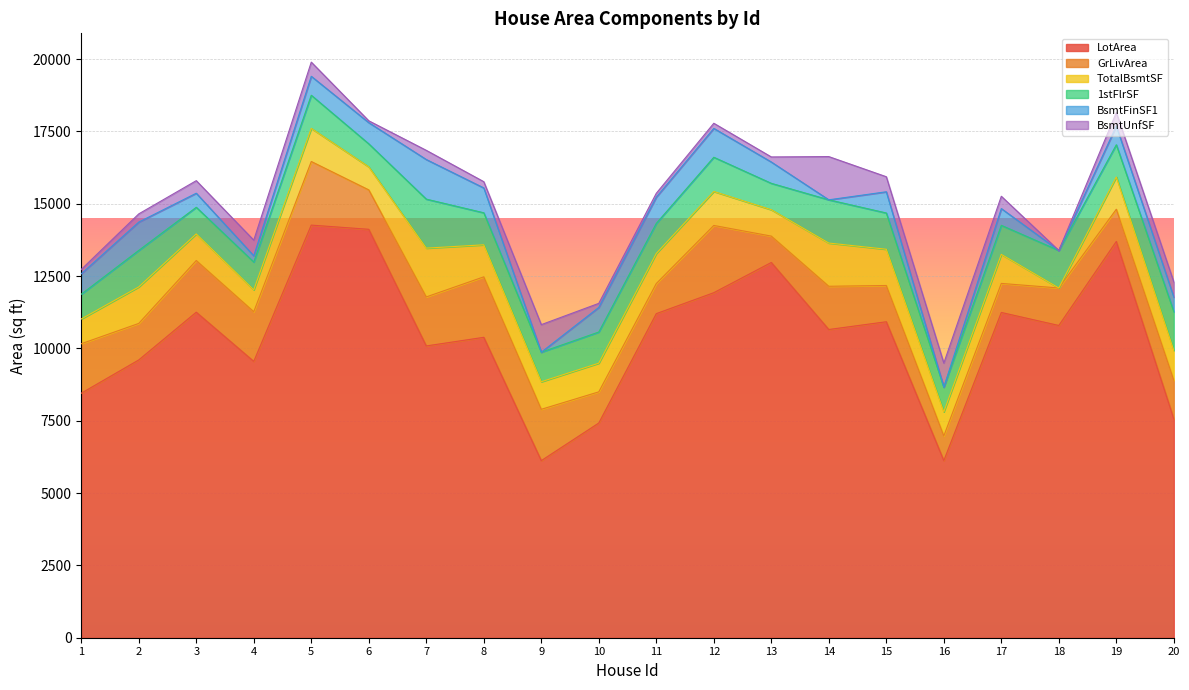

What is the greatest value displayed?

14260